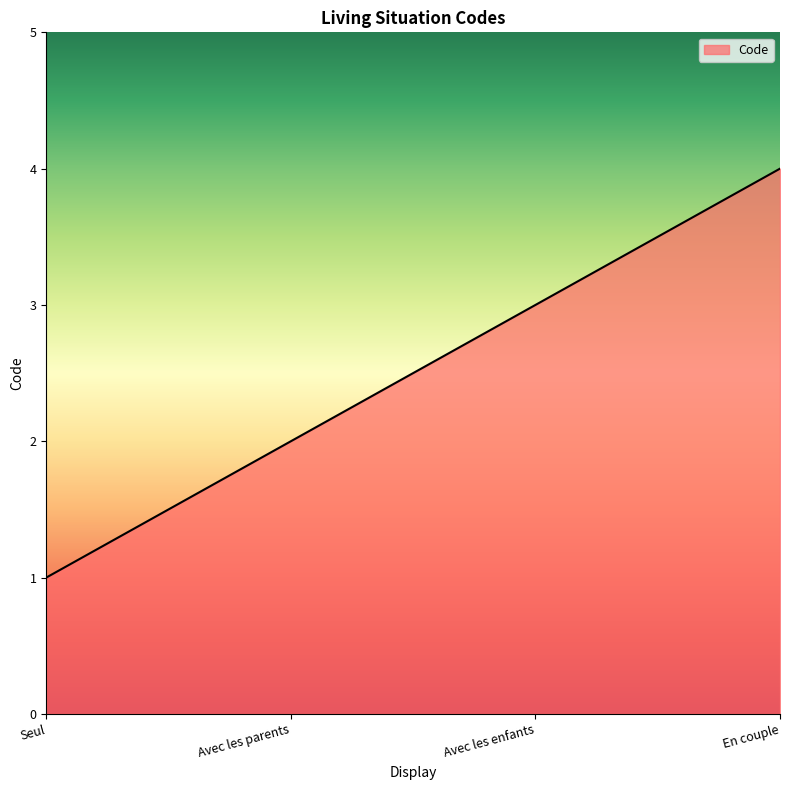

Reading left to right, extract all data points from this chart.

Seul=1	Avec les parents=2	Avec les enfants=3	En couple=4